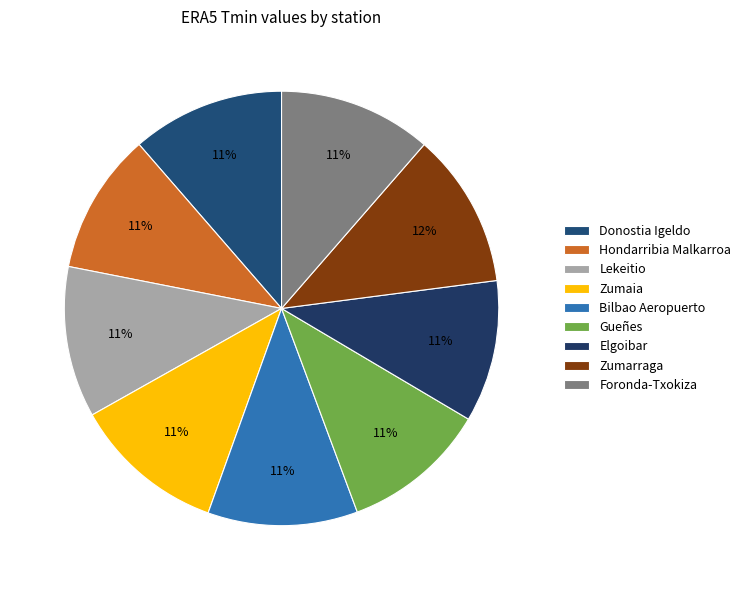

Combined, do Elgoibar and Gueñes account for over 50%?

No